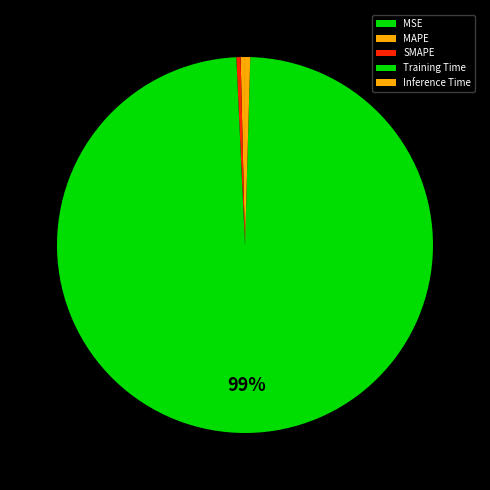

Is it true that MSE is 0% of the pie?

True